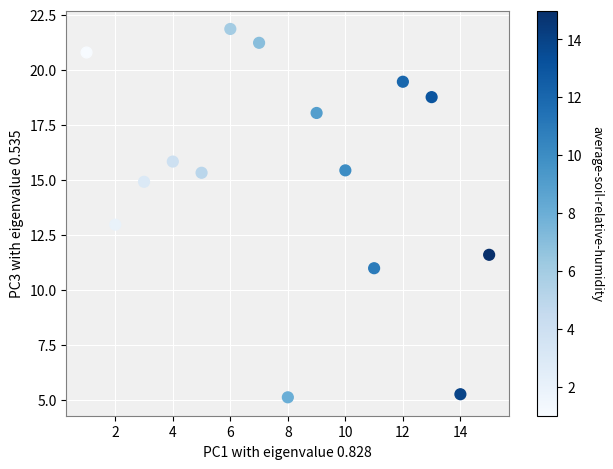

What is the range of X values (max minus min)?

14.0